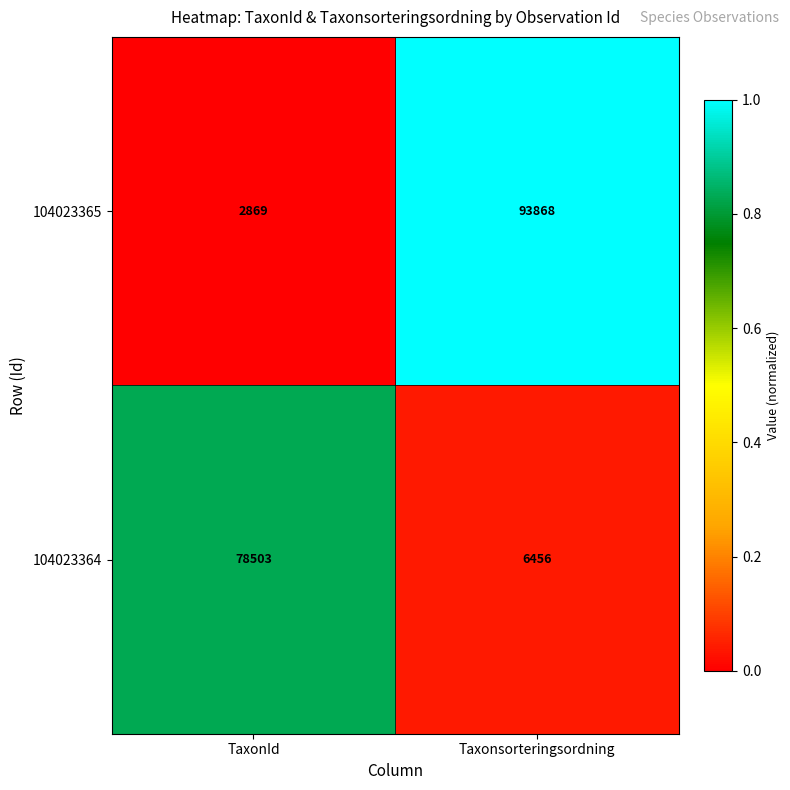

Reading left to right, transcribe all the data shown in this chart.

104023365: 2869	93868
104023364: 78503	6456